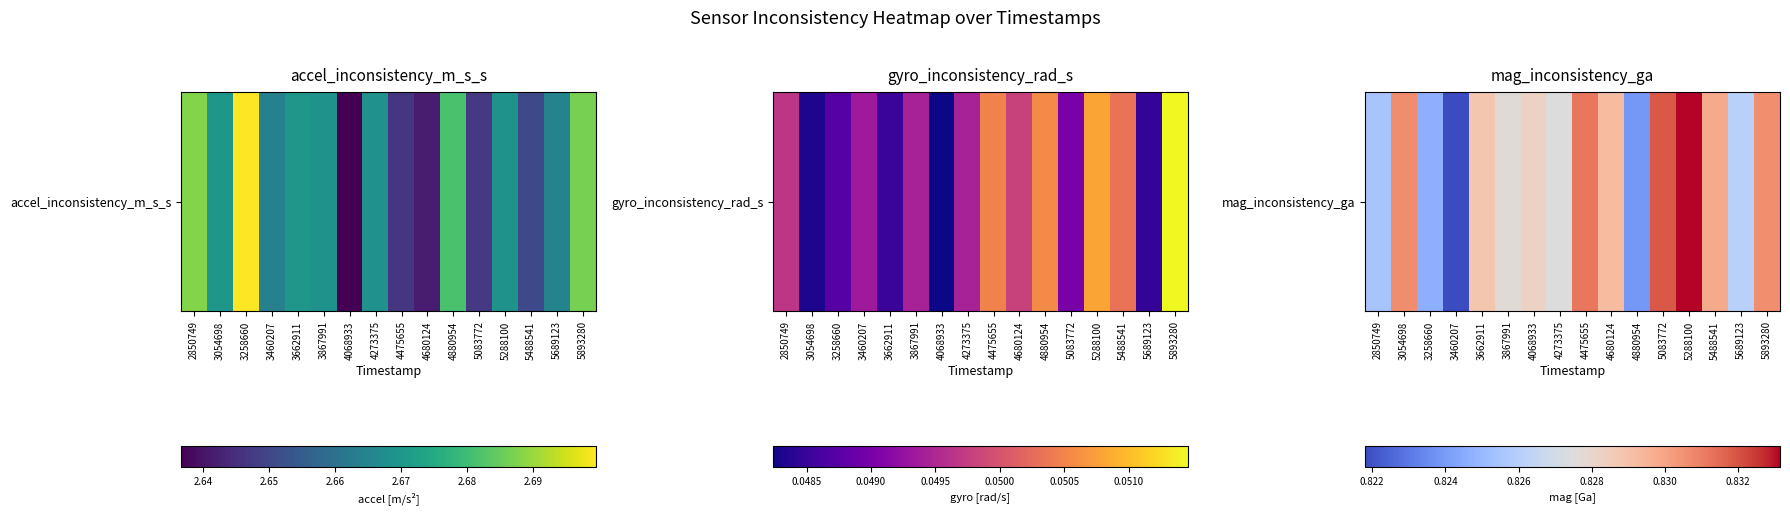

Reading right to left, what are all the values shown in this chart?

0.8	0.8	0.8	0.8	0.8	0.8	0.8	0.8	0.8	0.8	0.8	0.8	0.8	0.8	0.8	0.8